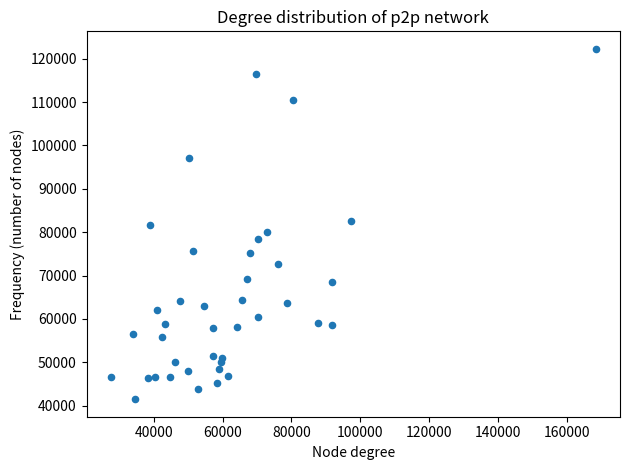

What is the range of X values (max minus min)?

140903.8